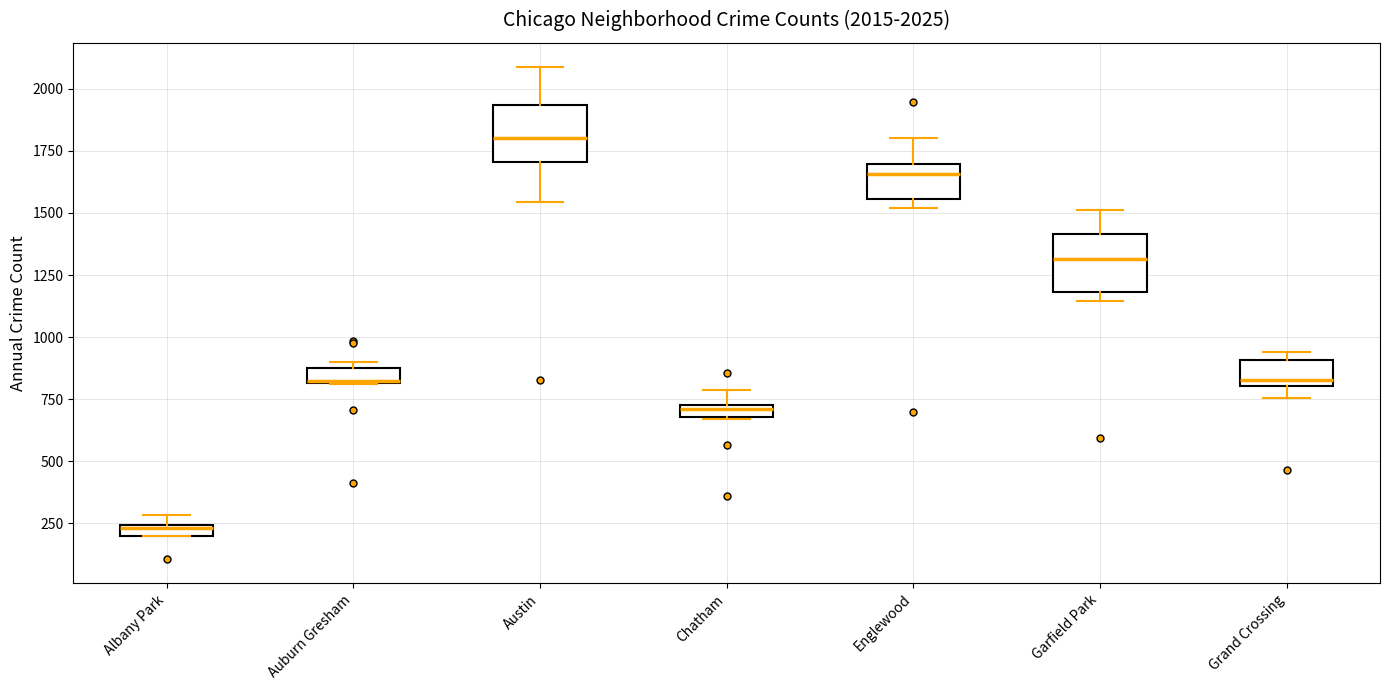

Which box has the highest median line?

Austin